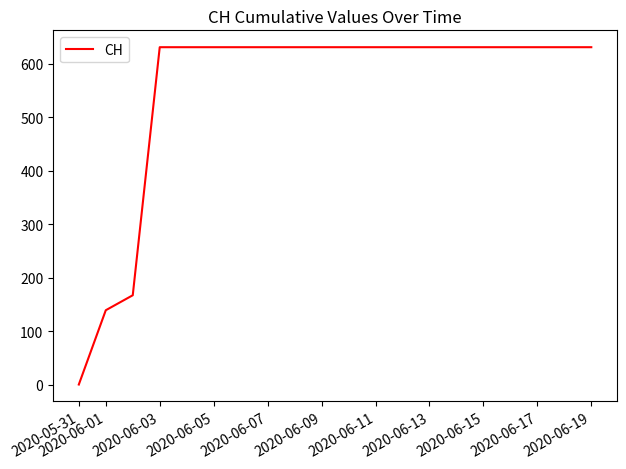

What is the greatest value displayed?

631